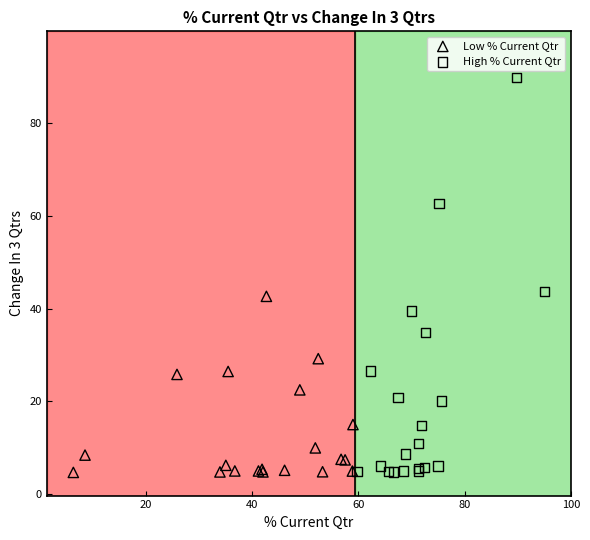

Which series has the widest spread of Y values?

High % Current Qtr